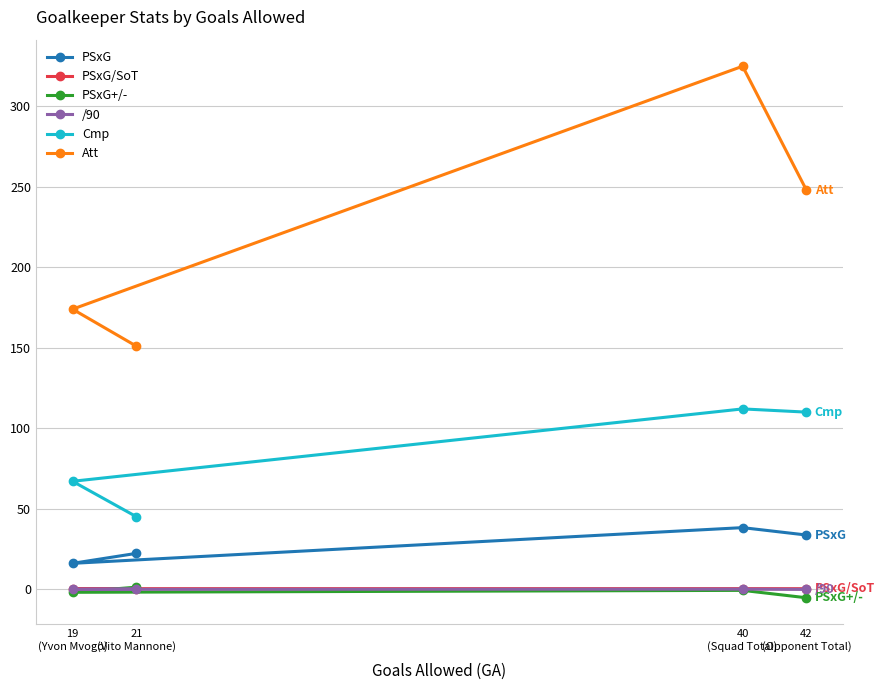

True or false: Cmp has more than 1 points higher than both neighbors.

False